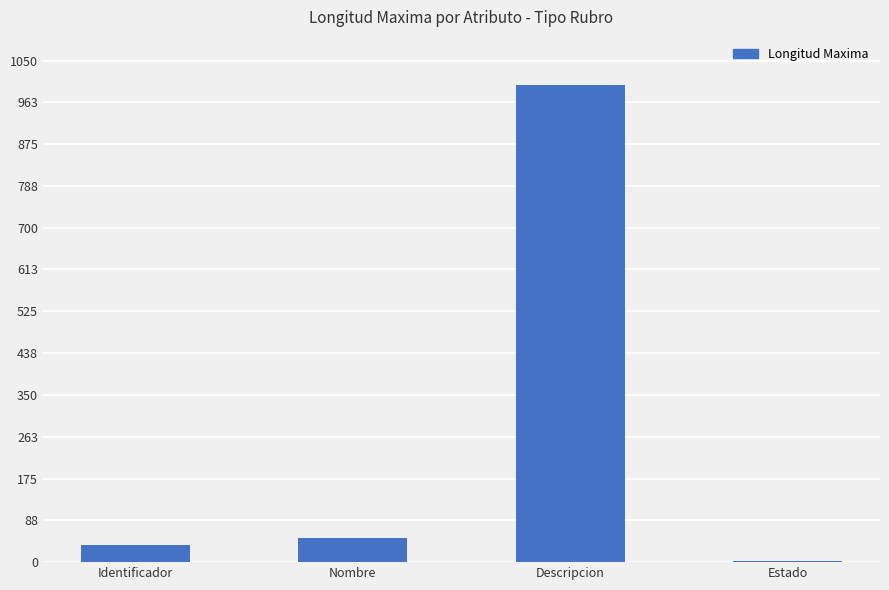

At which label is the value closest to 501?

Nombre